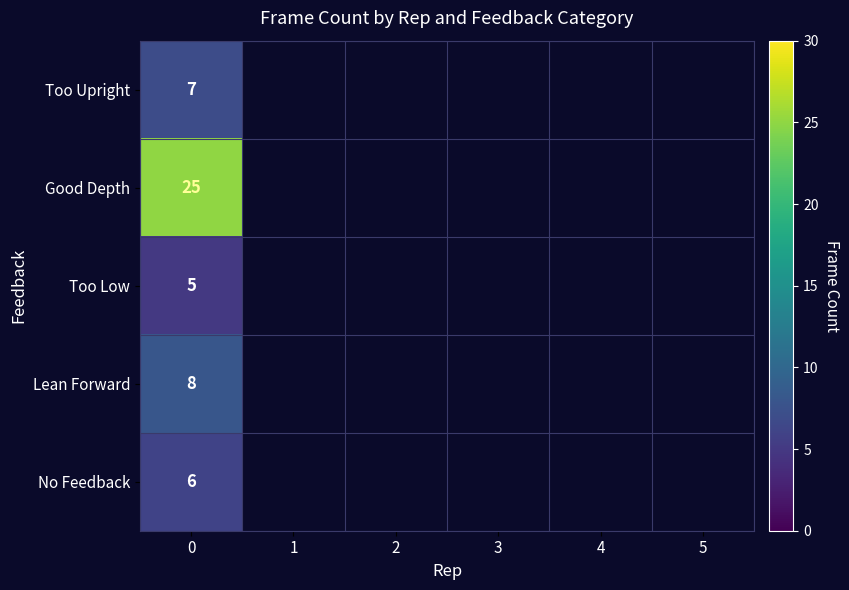

Rank the series at 0 from lowest to highest value.

Too Low, No Feedback, Too Upright, Lean Forward, Good Depth